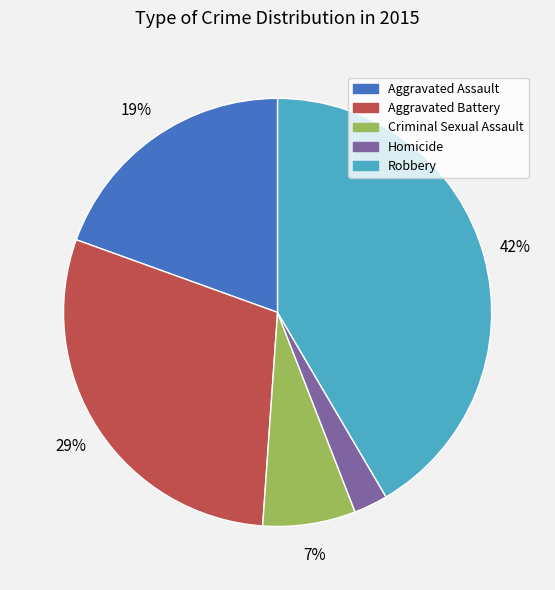

To the nearest percent, what is the average slice percentage?

20%